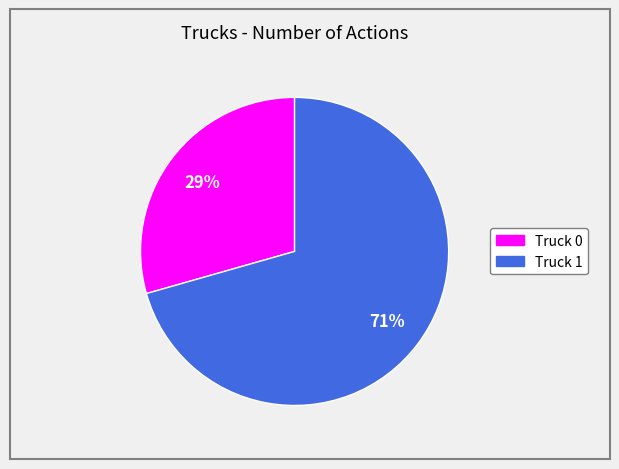

Approximately how many times larger is the value at Truck 1 compared to Truck 0?

2.4